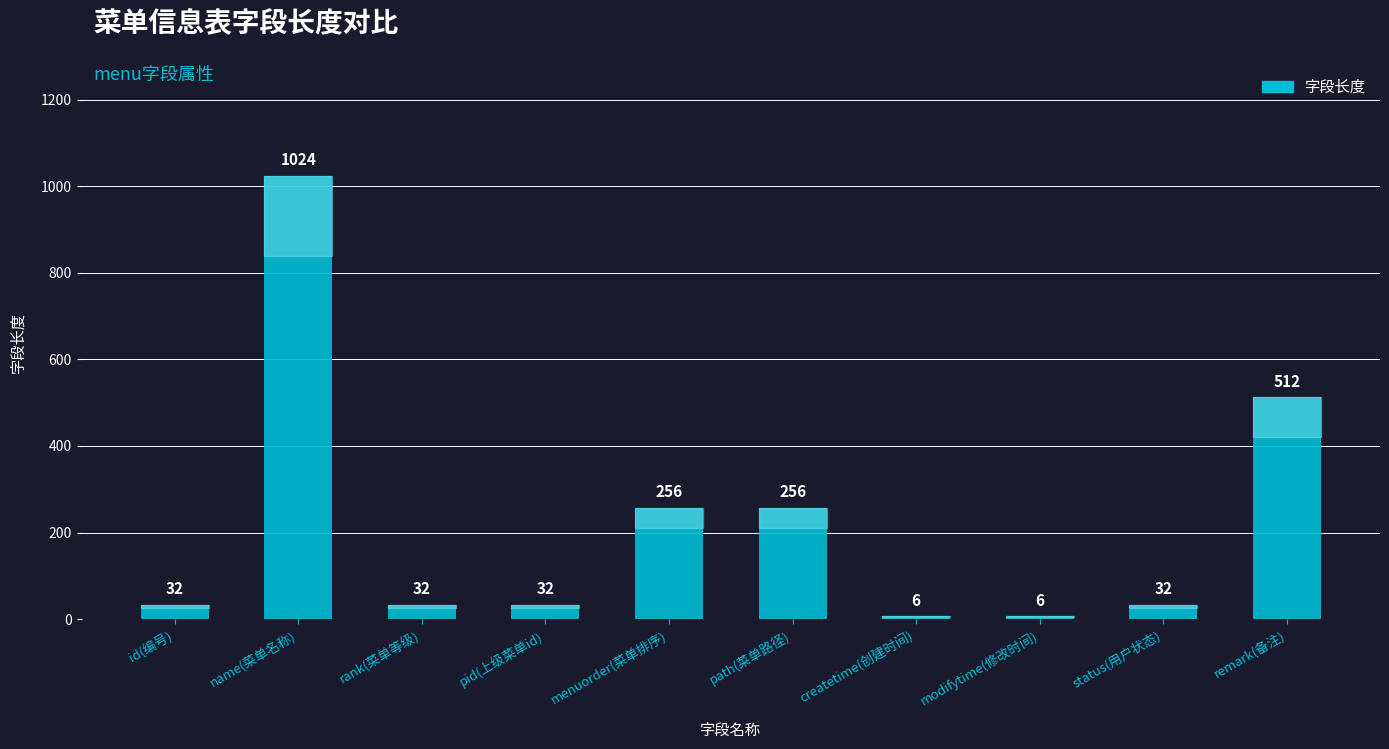

What value does the data have at pid(上级菜单id), to the nearest 50?

50